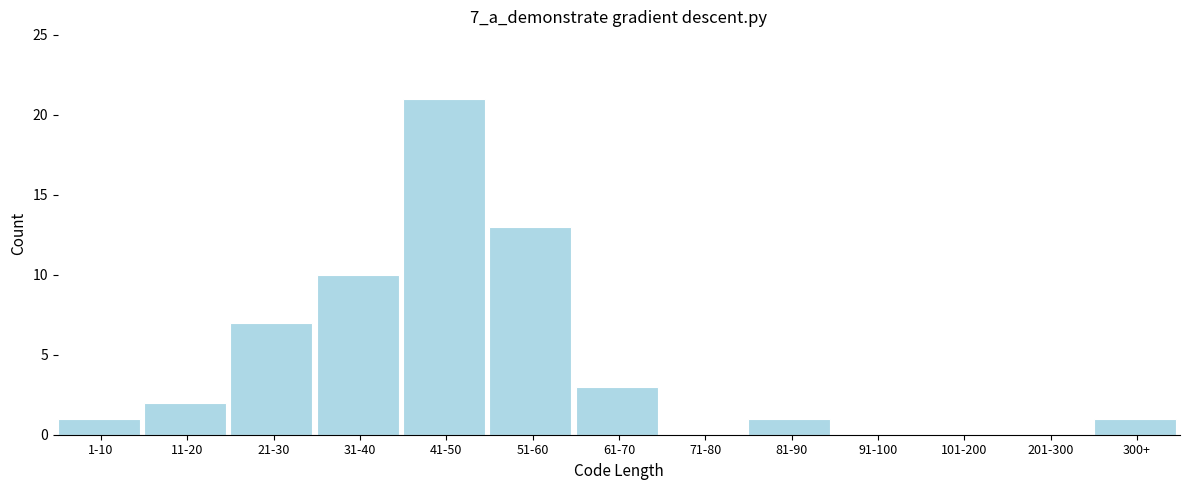

Reading right to left, what are all the values shown in this chart?

300+=1	201-300=0	101-200=0	91-100=0	81-90=1	71-80=0	61-70=3	51-60=13	41-50=21	31-40=10	21-30=7	11-20=2	1-10=1